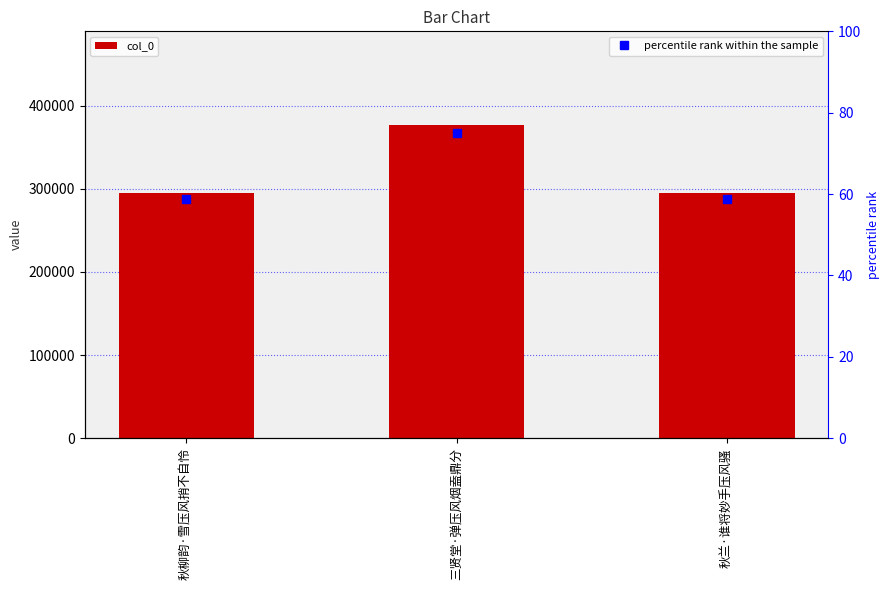

What is the maximum value for percentile rank within the sample?

75.0